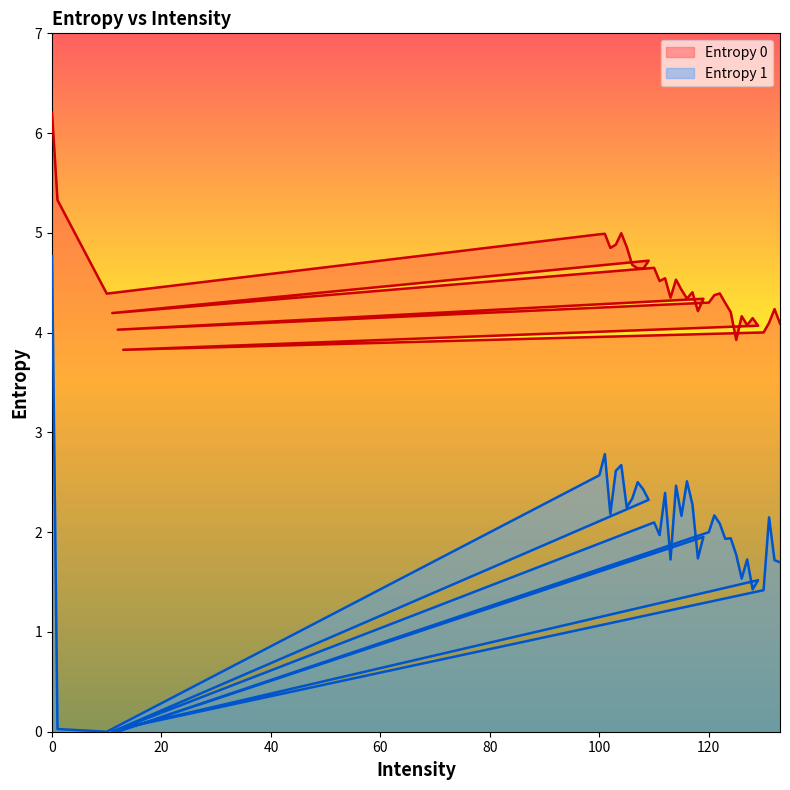

Where is the first local maximum for Entropy 0?

101